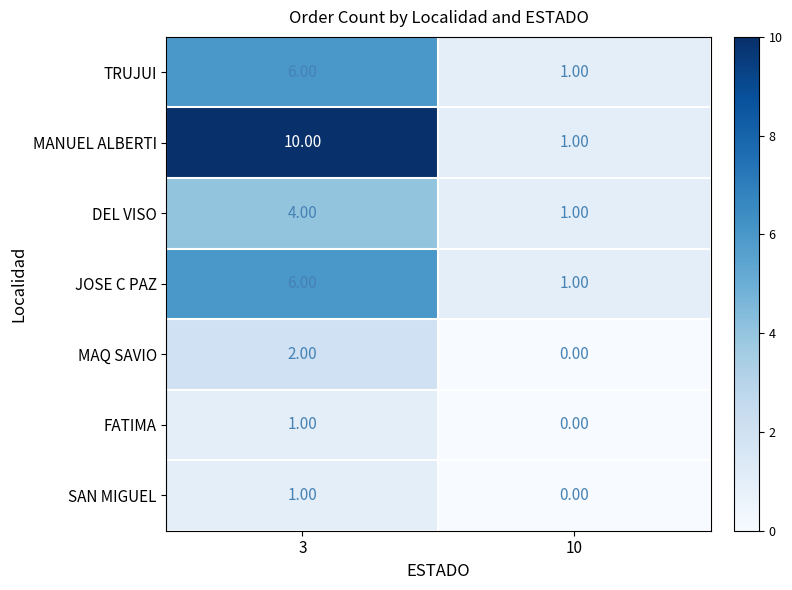

What is the difference between the highest and lowest values at 10?

1